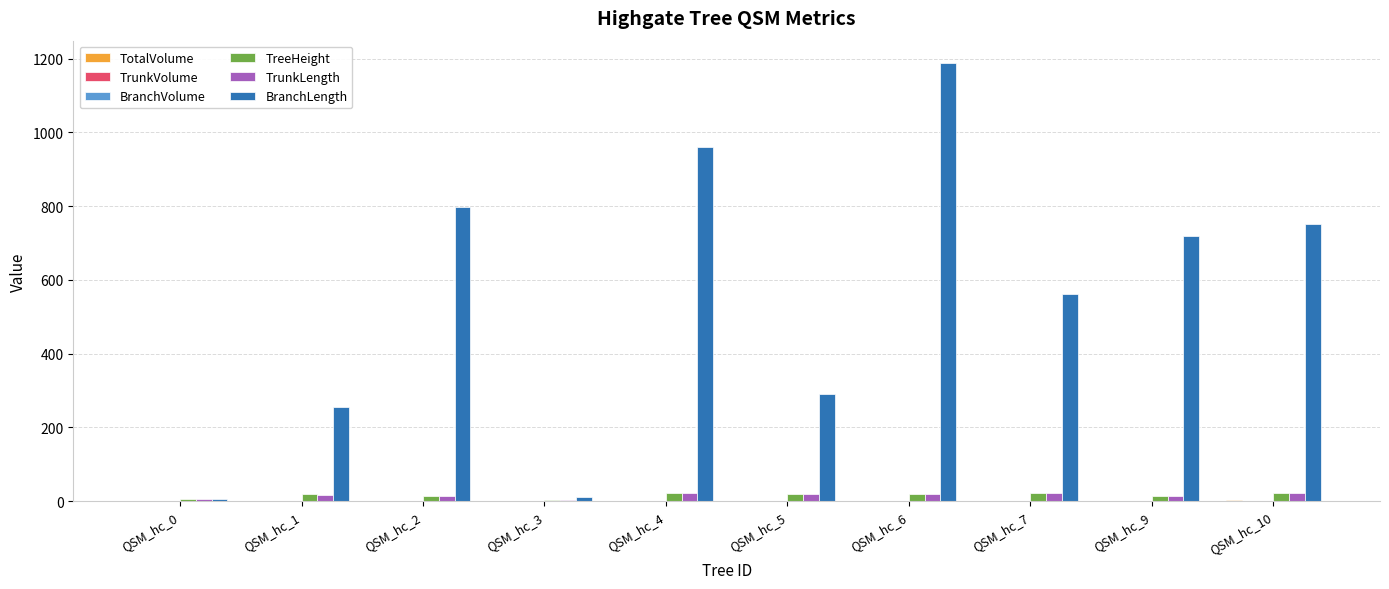

Which series changed the most between QSM_hc_4 and QSM_hc_10?

BranchLength